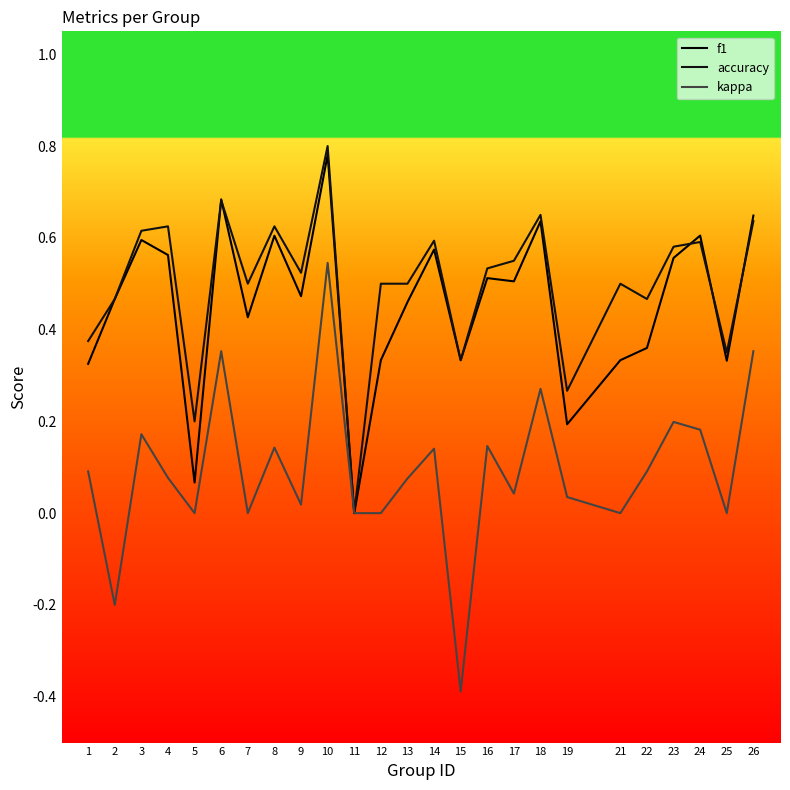

After their last crossing, which series has the higher values: accuracy or f1?

f1